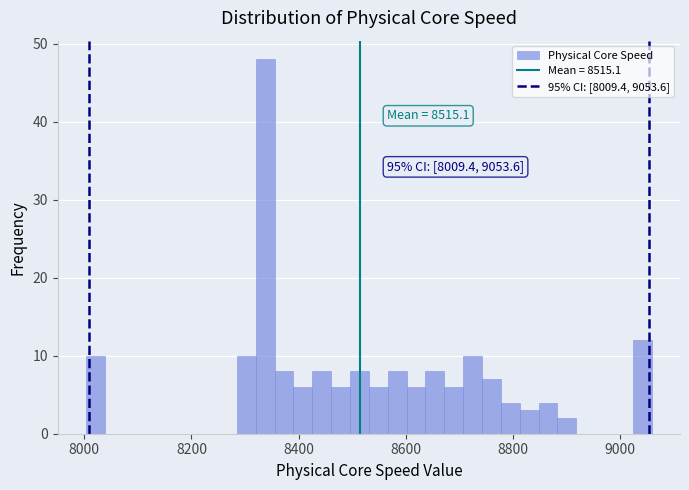

Read against the x-axis, roughly where is the centre of the tallest bar?

8340